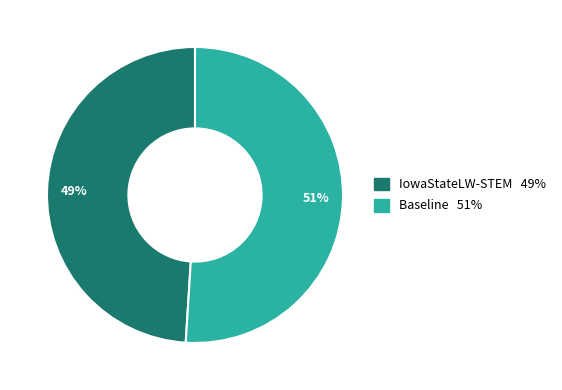

What is the ratio of the value at IowaStateLW-STEM to the value at Baseline?

1.0